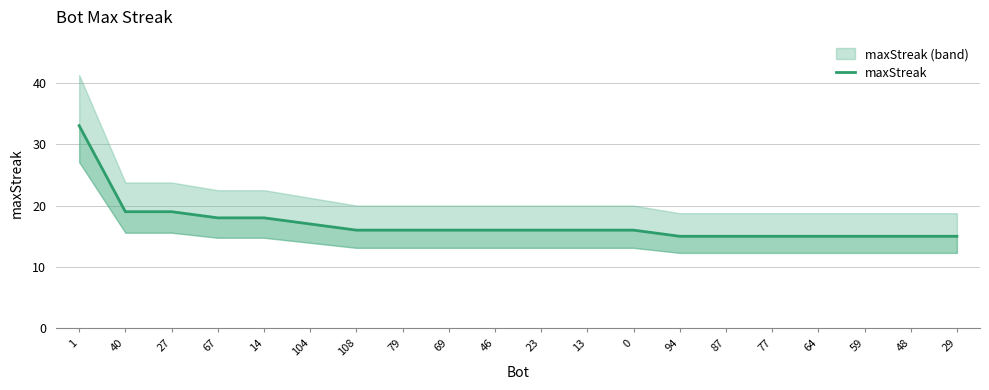

Which label corresponds to the smallest value in the chart?

94